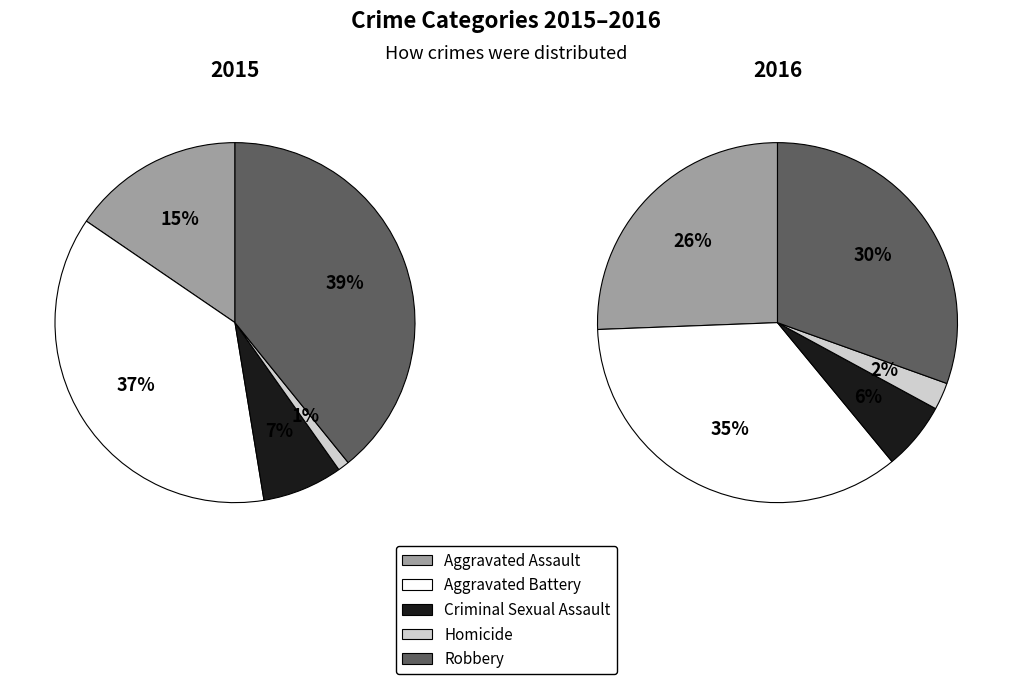

The Robbery slice represents 28% of the pie. True or false?

False